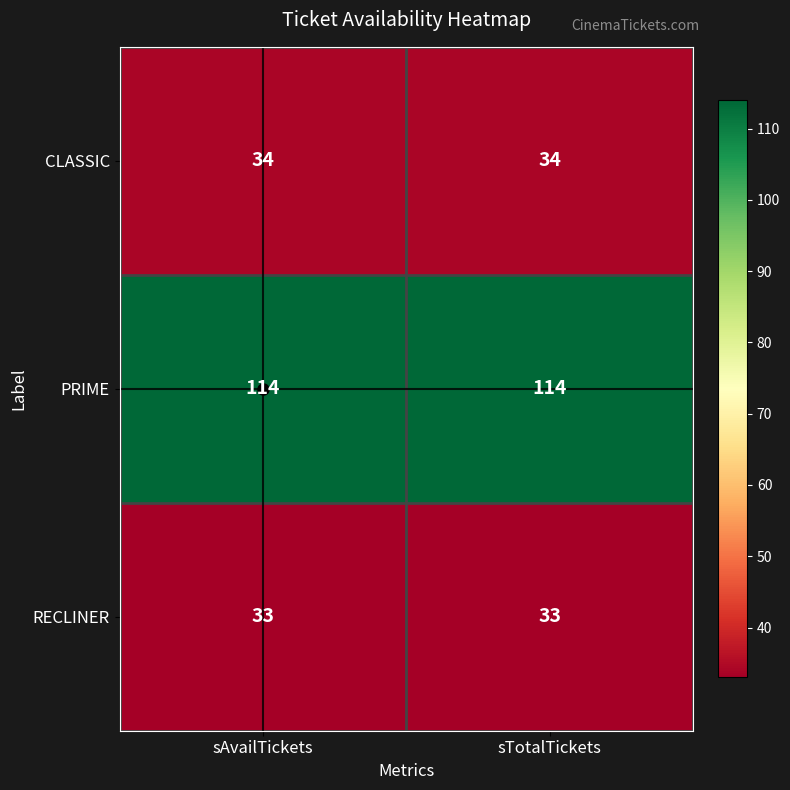

What is the approximate value of CLASSIC at sTotalTickets?

34